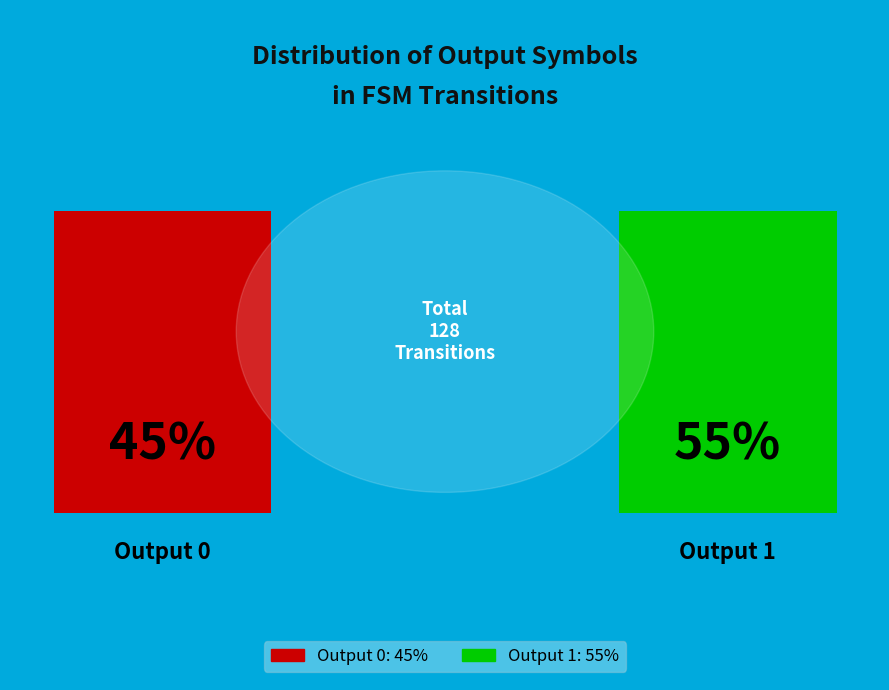

Which slice represents more than half of the pie?

Output 1